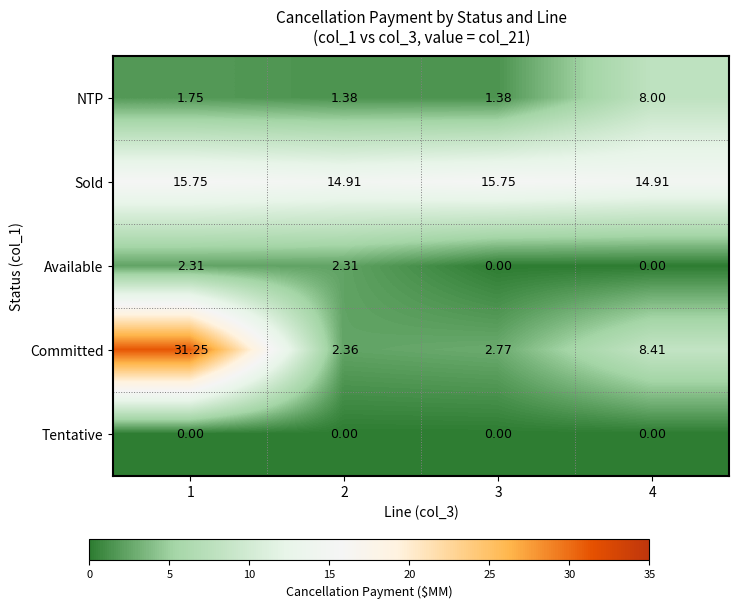

Which series has the largest range (max minus min)?

Committed